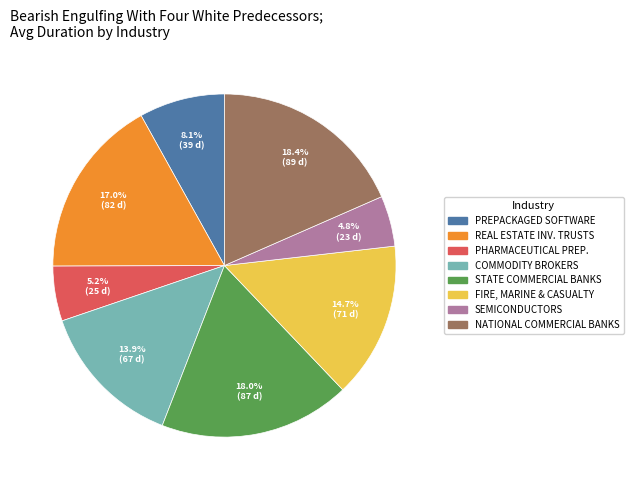

Is there any slice that represents more than half of the pie?

No